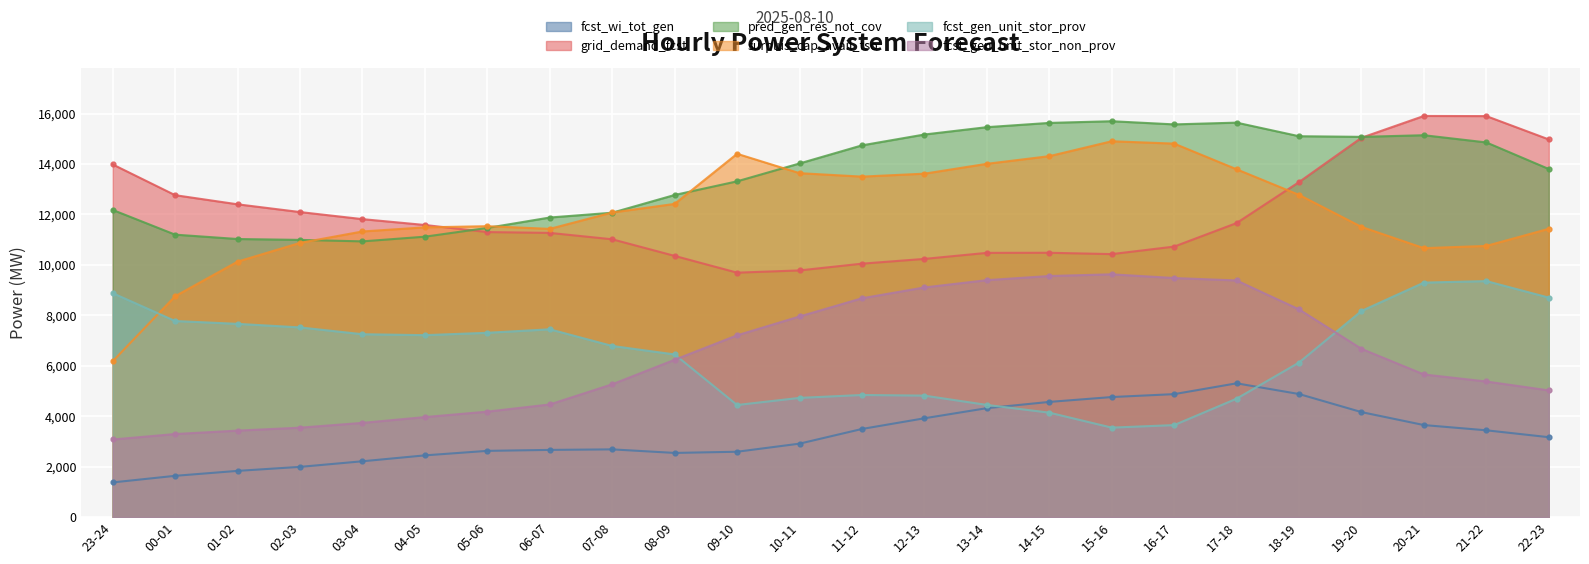

The fcst_gen_unit_stor_non_prov series shows 3020 at 09-10. True or false?

False